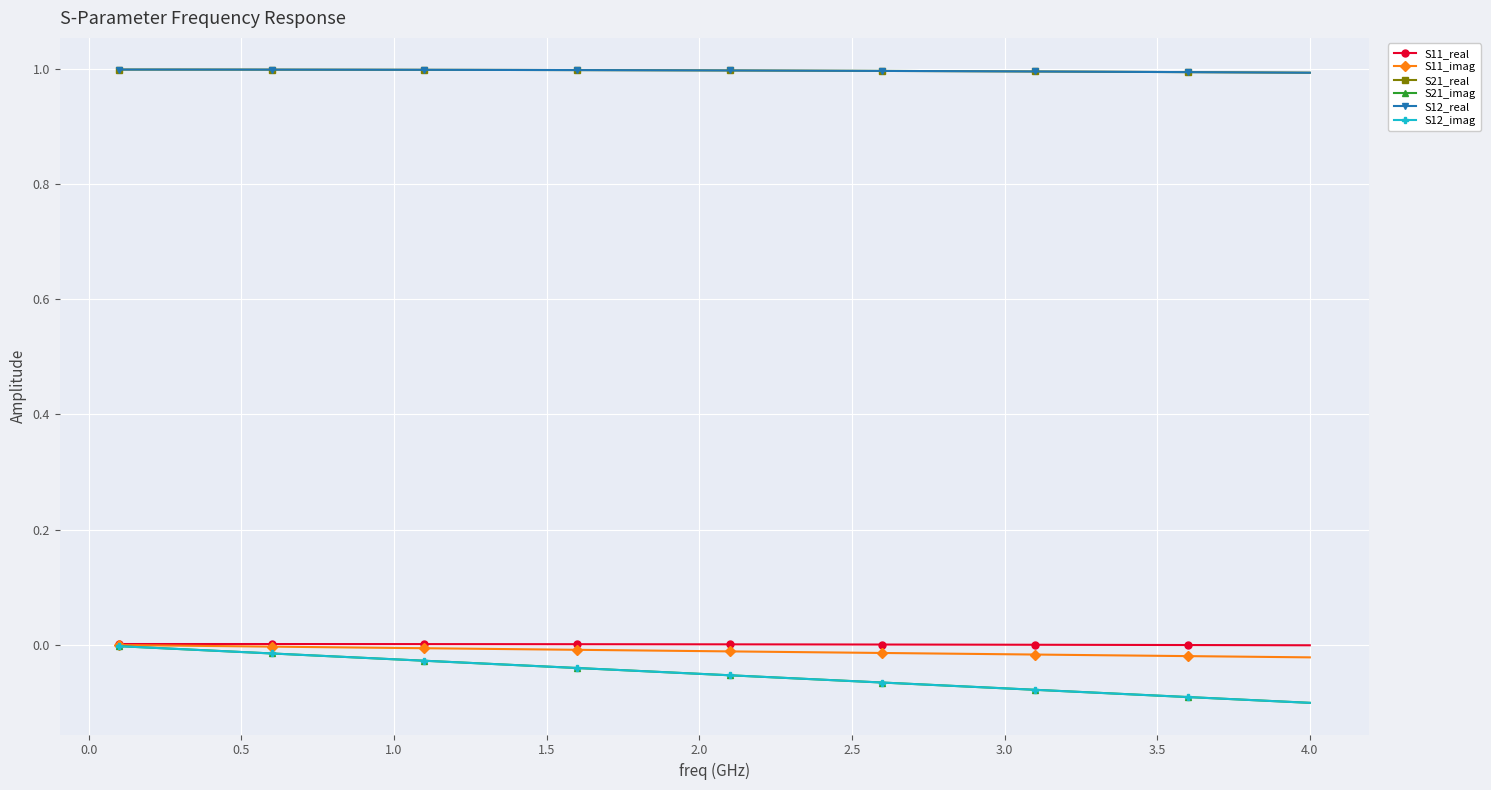

Which series has the largest total across all categories?

S21_real